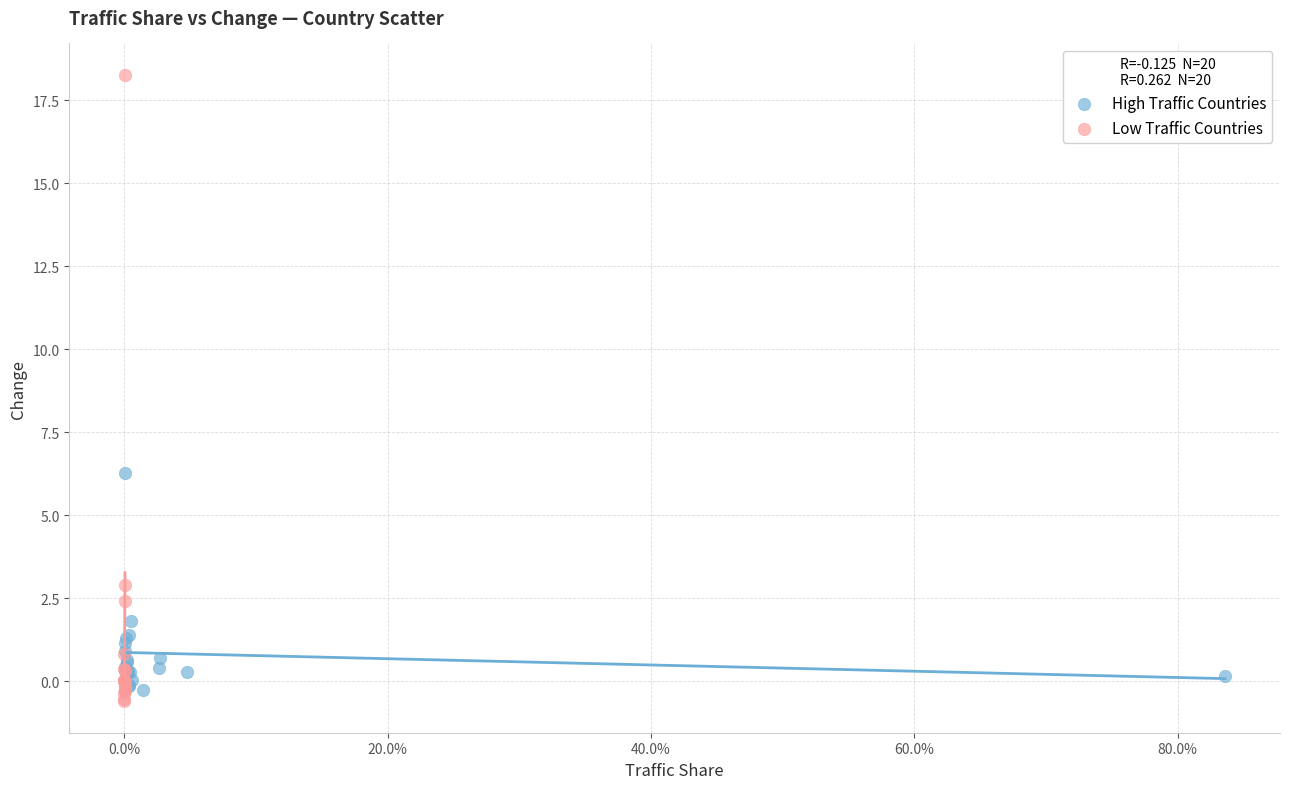

What are all the series names shown in the legend?

High Traffic Countries, Low Traffic Countries